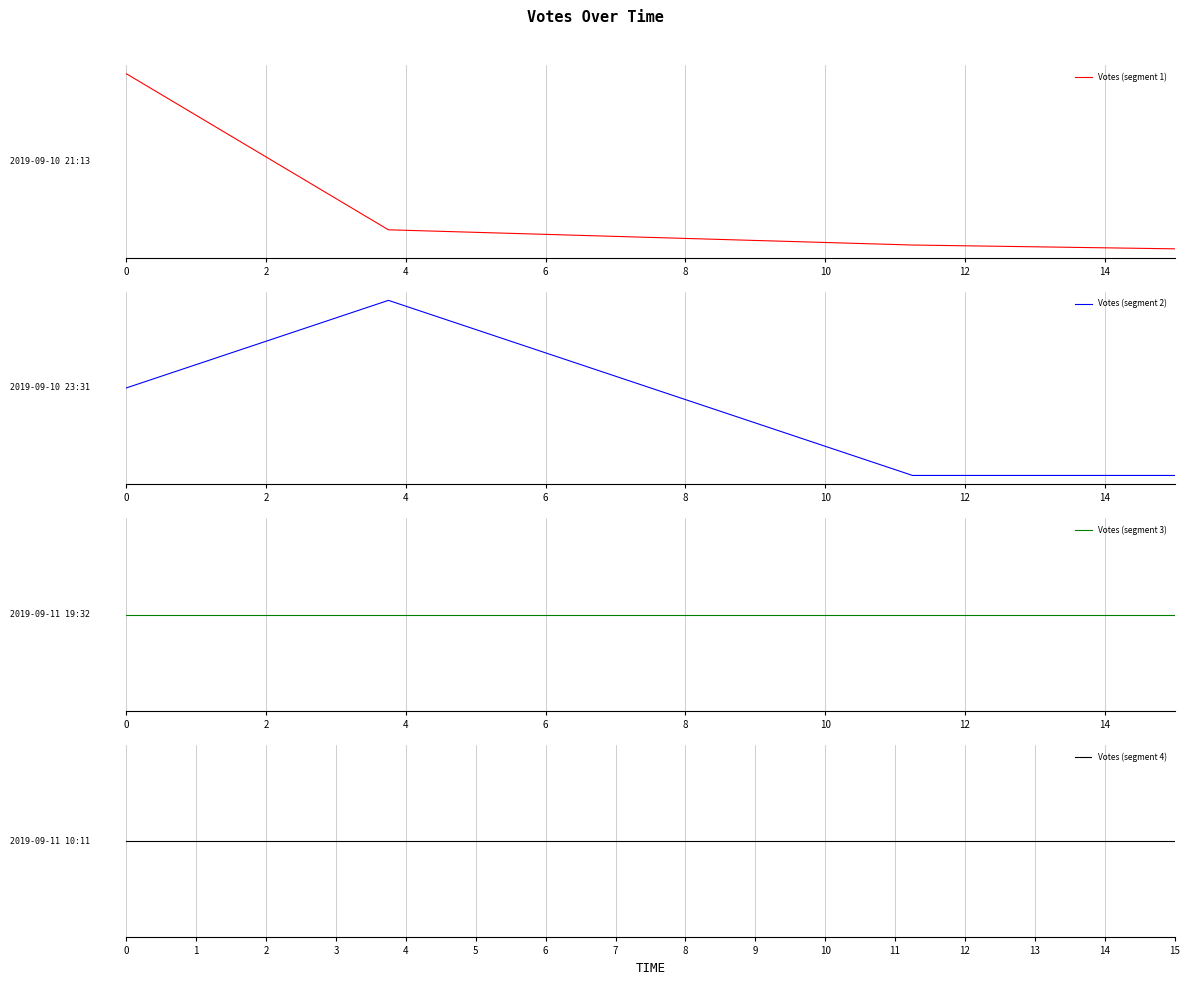

What are all the series names shown in the legend?

Votes (segment 1), Votes (segment 2), Votes (segment 3), Votes (segment 4)